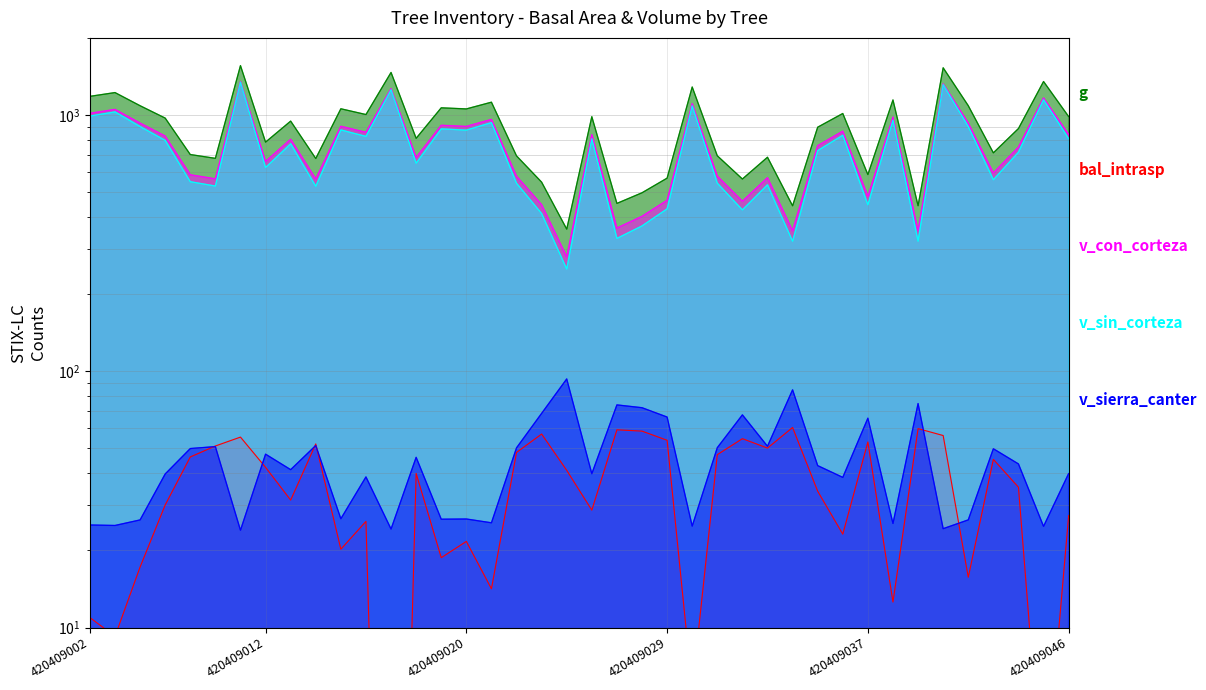

How many data points in v_sierra_canter are less than 42?

20